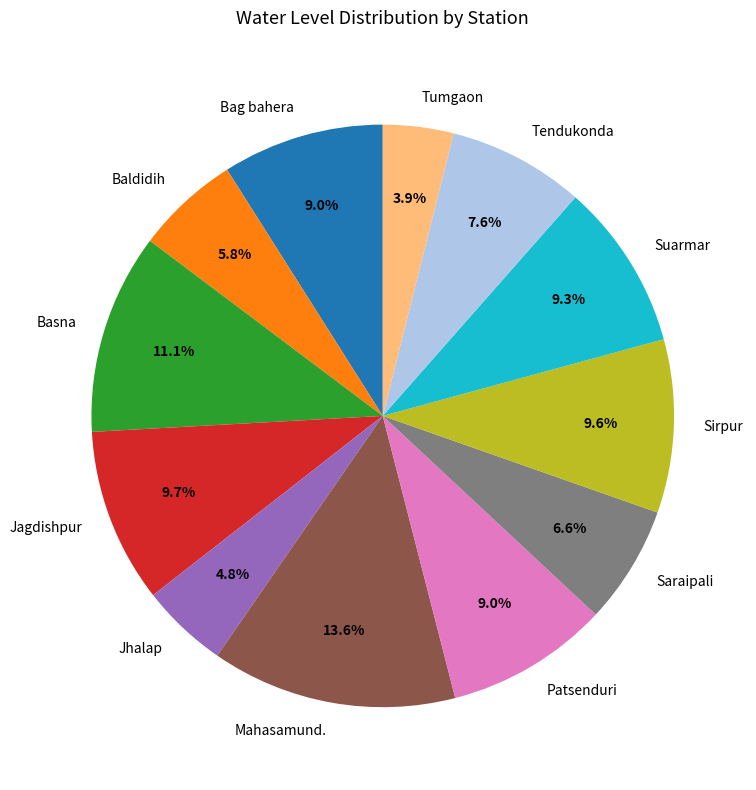

Do Baldidih and Suarmar together represent more than half of the pie?

No